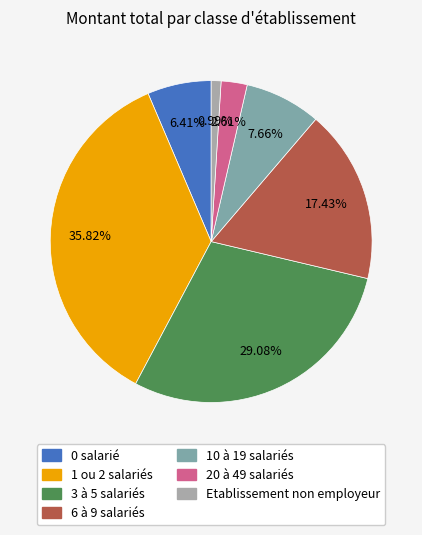

Is there any slice that represents more than half of the pie?

No